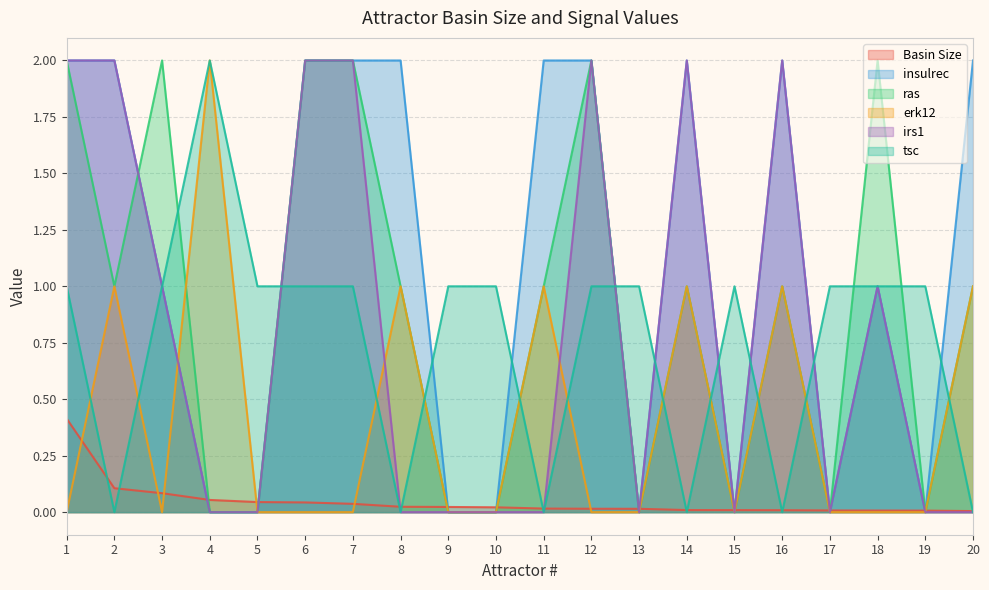

Between 3 and 8, which series saw the biggest shift?

insulrec